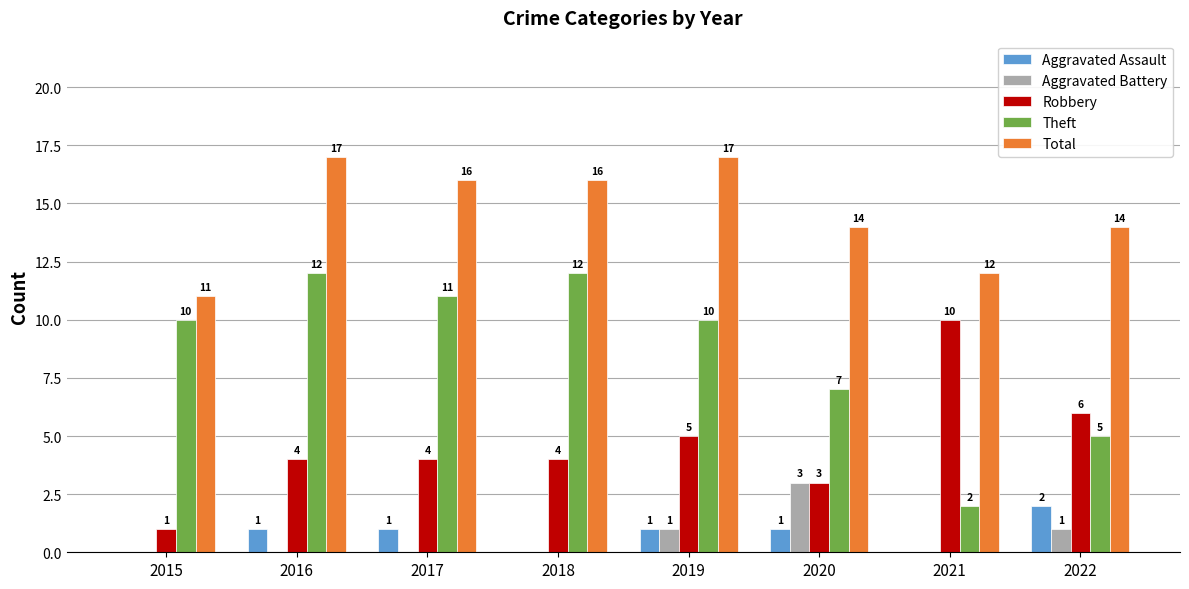

Count the Aggravated Assault values in the range 0 to 1.

7